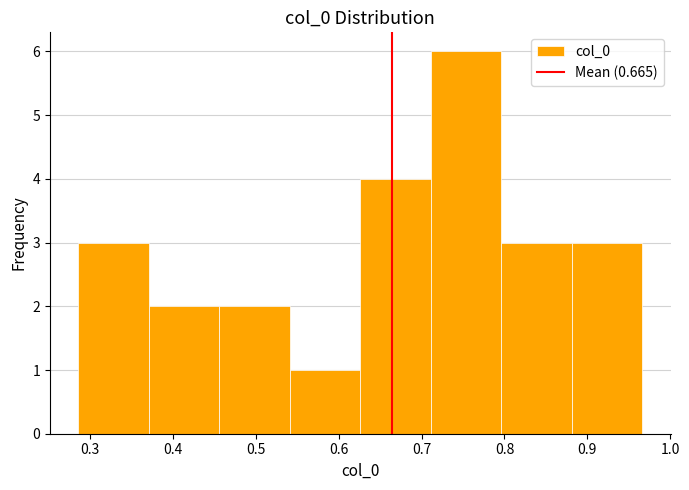

Reading left to right, list every bar in this chart as the range it spans on the x-axis followed by its height. Neither the bar edges nor the heights are printed on the chart, so give them approximately, as read against the axes.

0.29 to 0.37: 3
0.37 to 0.46: 2
0.46 to 0.54: 2
0.54 to 0.63: 1
0.63 to 0.71: 4
0.71 to 0.80: 6
0.80 to 0.88: 3
0.88 to 0.97: 3